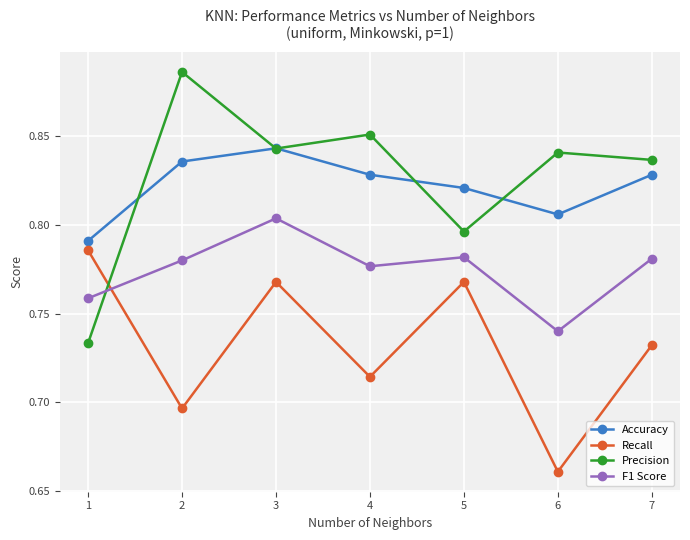

What is the total value across all series at 5?

3.2